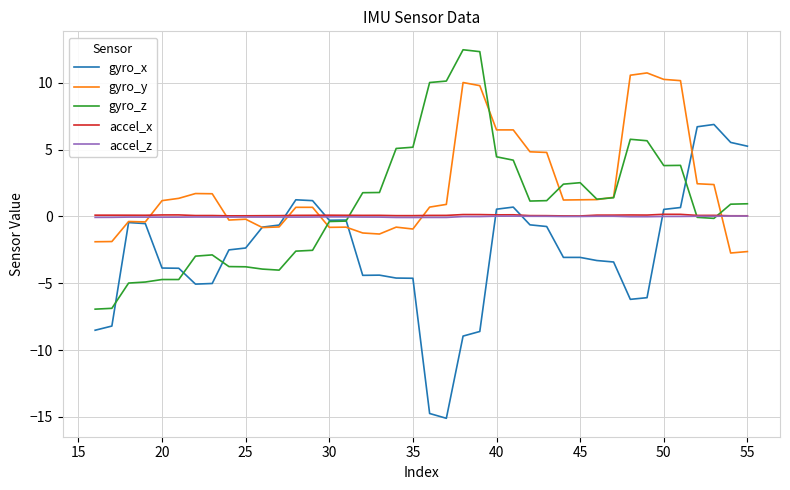

How many lines are shown in the chart?

5